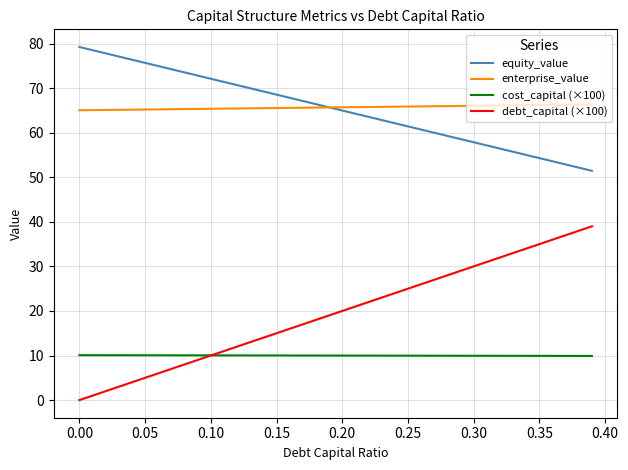

What is the maximum value for enterprise_value?

66.4